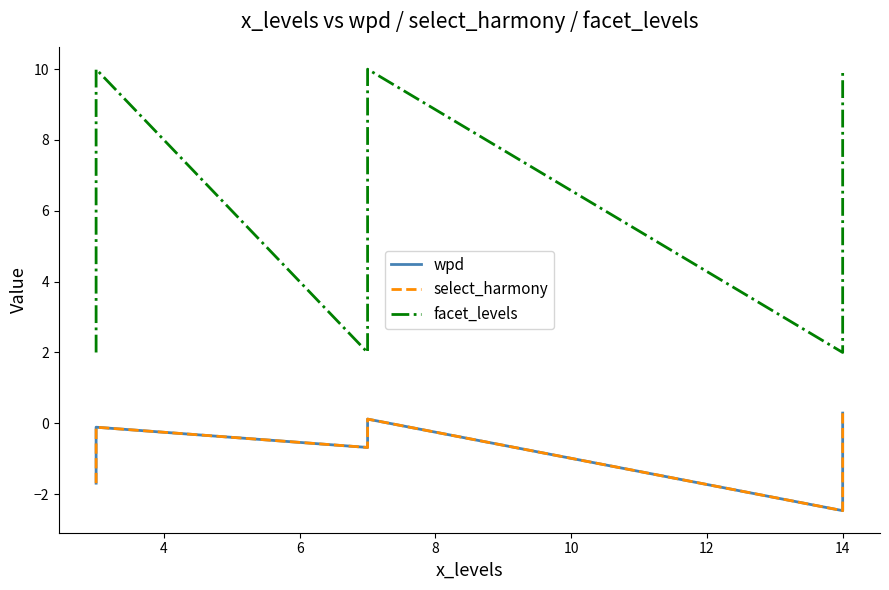

What is the label of the 9th point from the left?

14